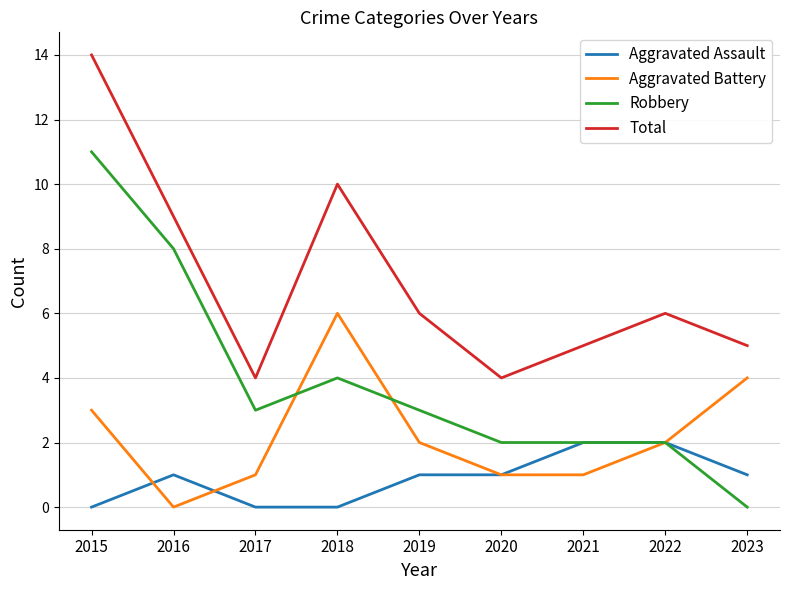

At 2016, list the series in order from smallest to largest.

Aggravated Battery, Aggravated Assault, Robbery, Total